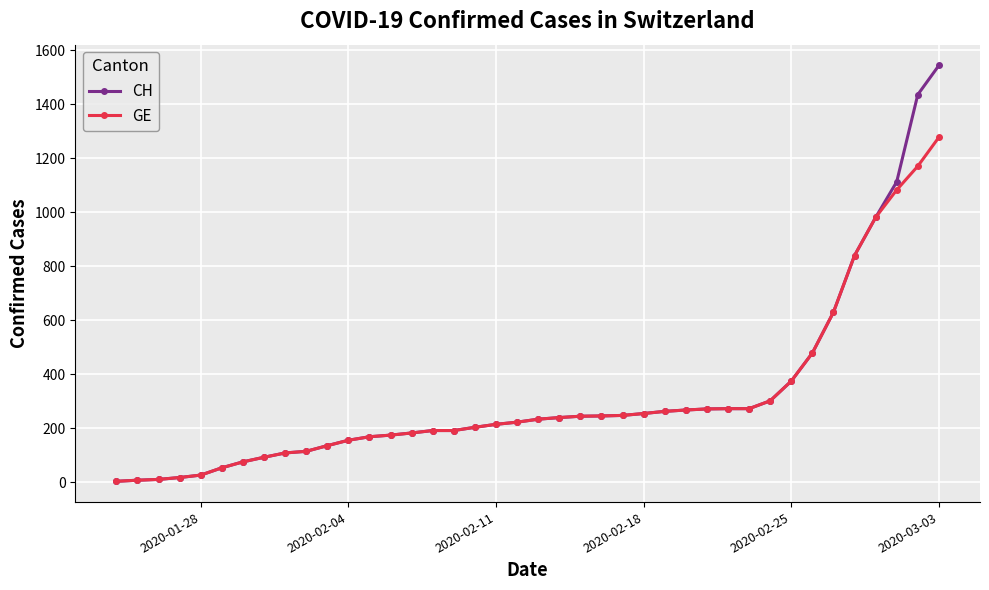

Rank the series by their maximum value, from highest to lowest.

CH, GE